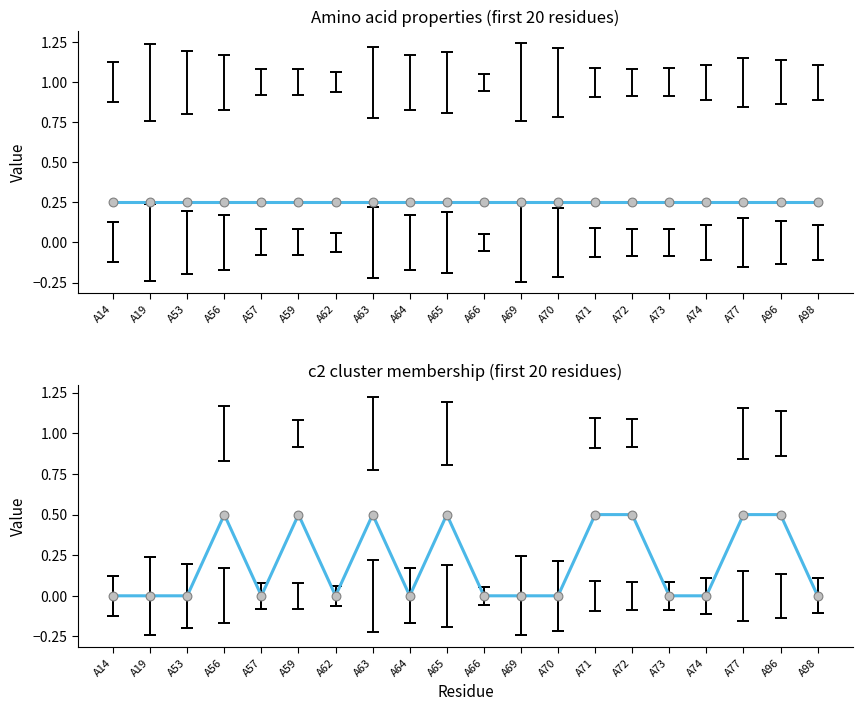

Which has a higher value, A72 or A66?

A72